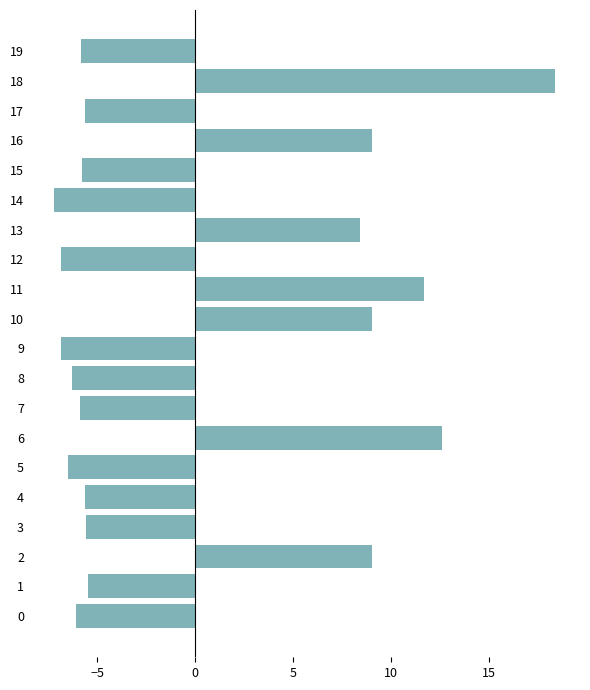

What value does the data have at 19?

-5.8